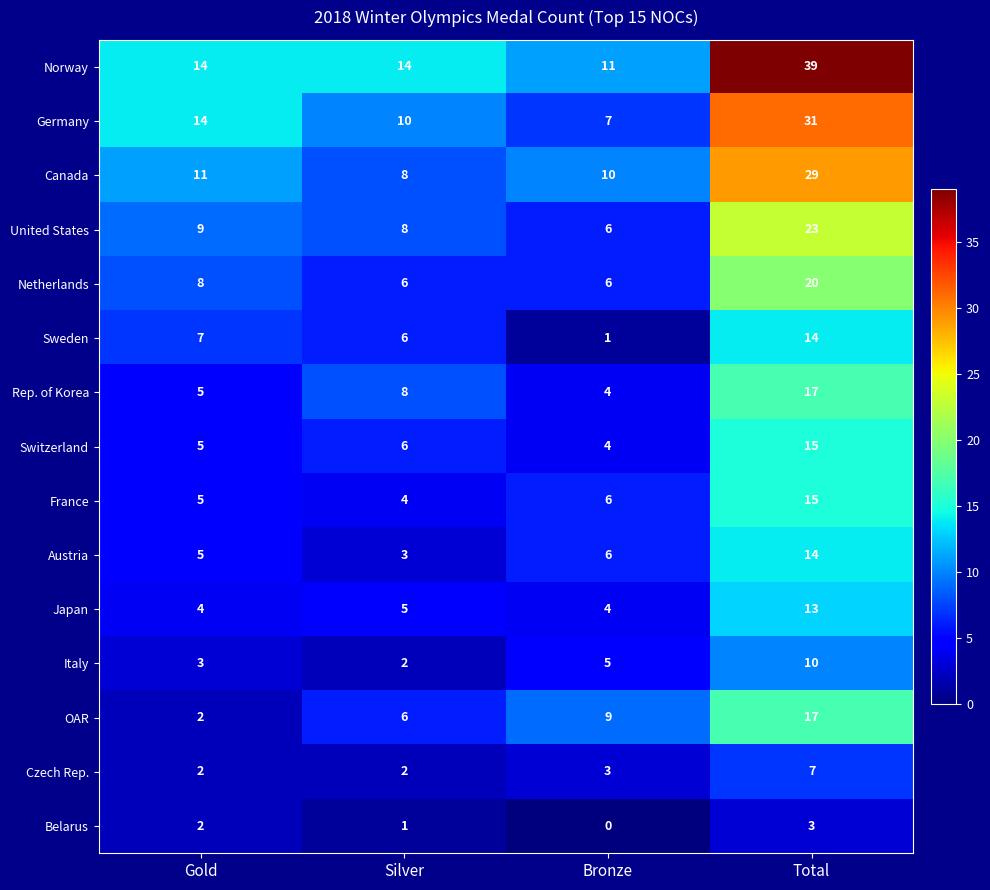

Rank the categories by Rep. of Korea value from lowest to highest.

Bronze, Gold, Silver, Total